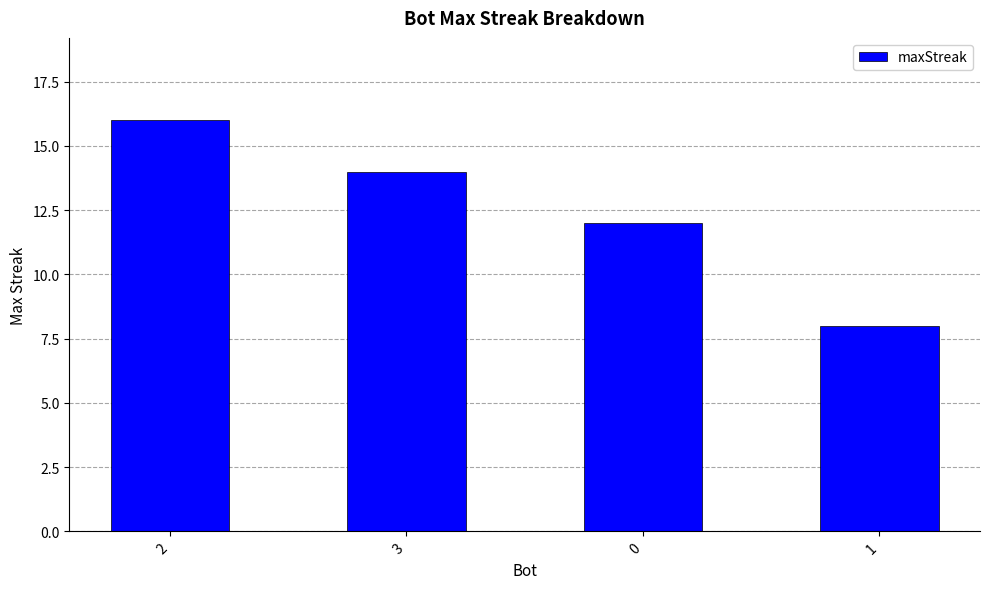

What is the difference between the values at 3 and 1?

6